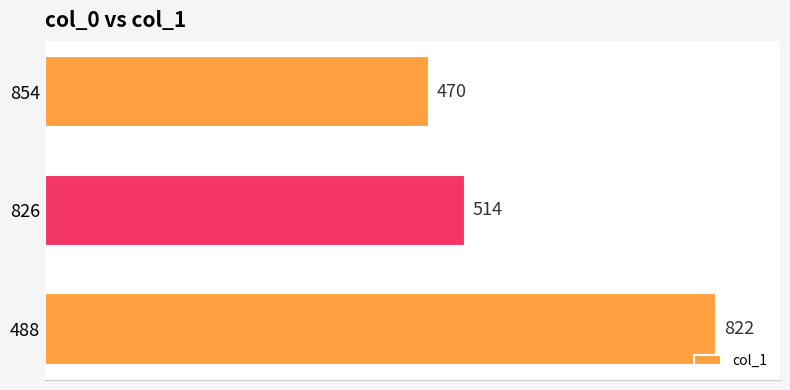

What is the difference between the maximum and minimum values?

352